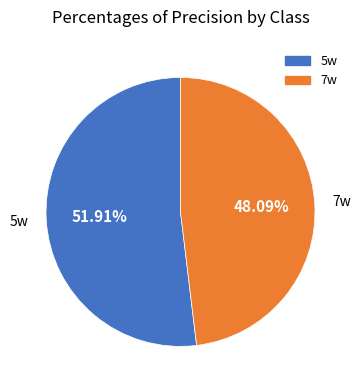

Which slice is the smallest?

7w